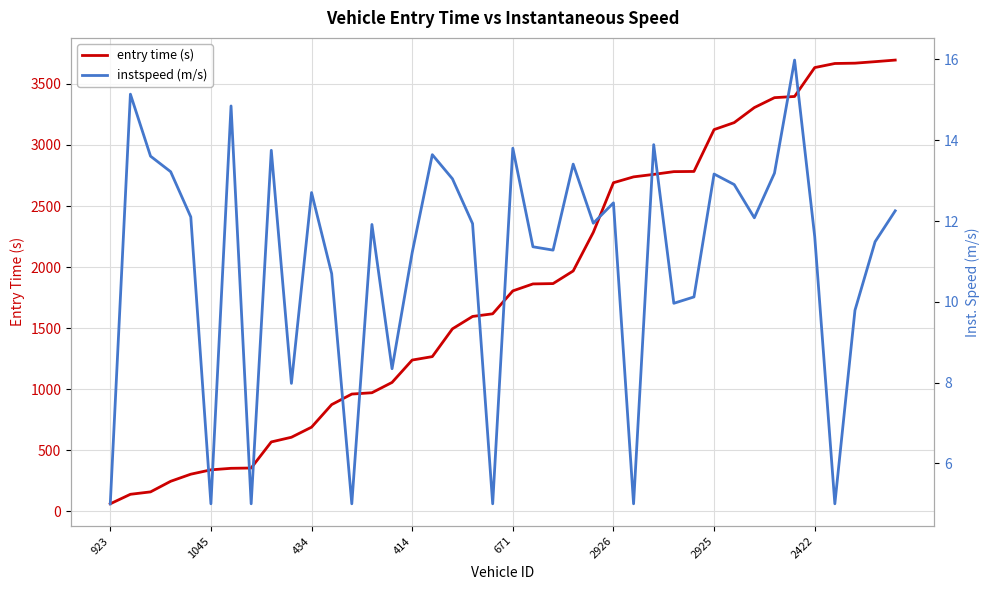

At which label does instspeed (m/s) reach its minimum?

923